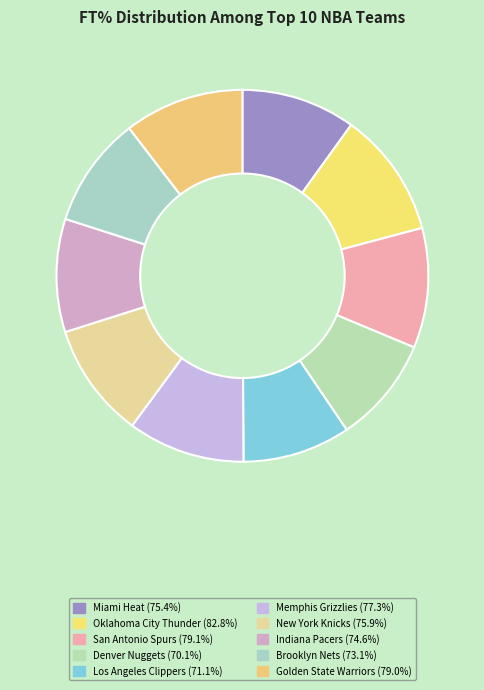

What is the change in value from Miami Heat to Golden State Warriors?

+3.6